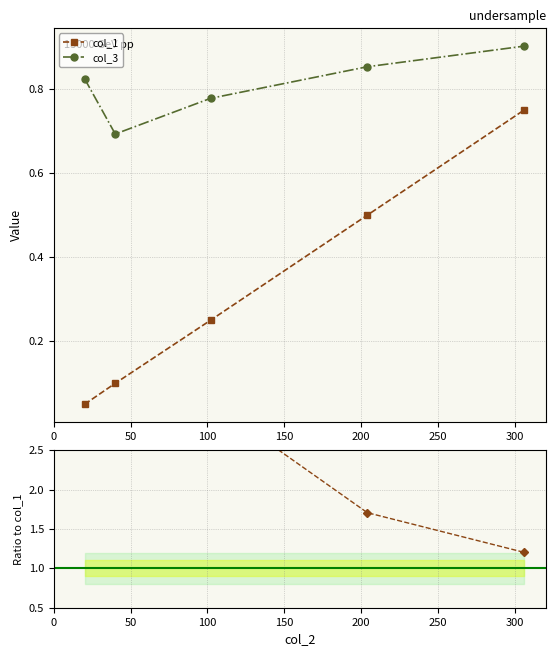

List the series in order of their overall mean, highest first.

col_3, col_1